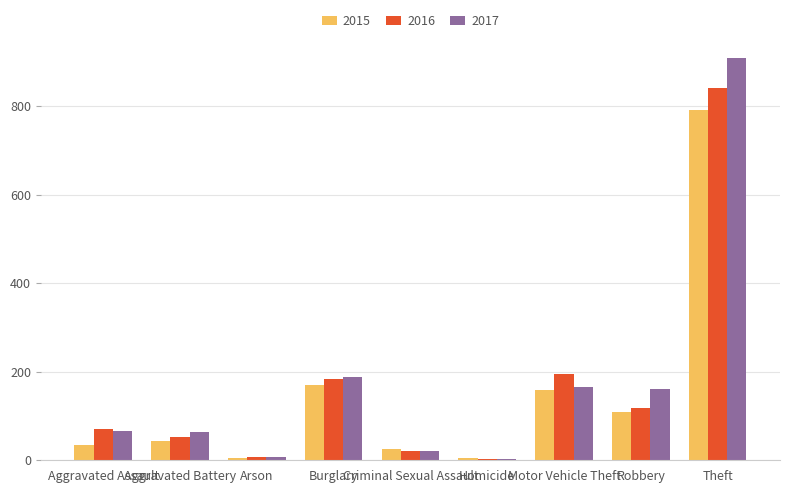

What is the maximum value shown in the chart?

909